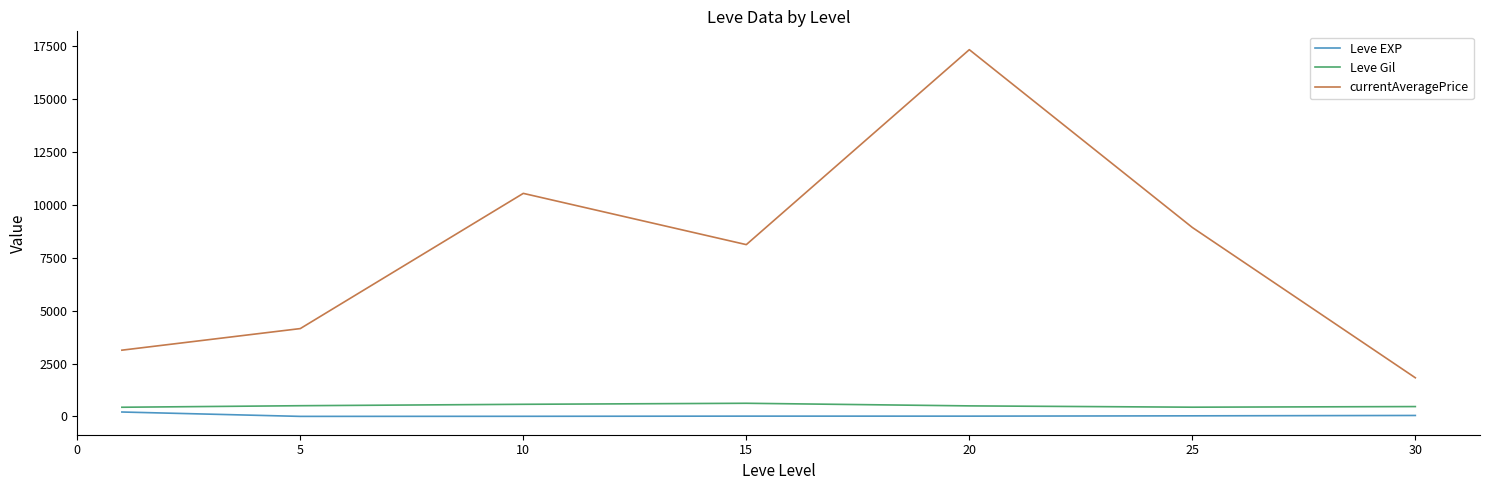

True or false: Leve EXP and Leve Gil cross at least once.

False